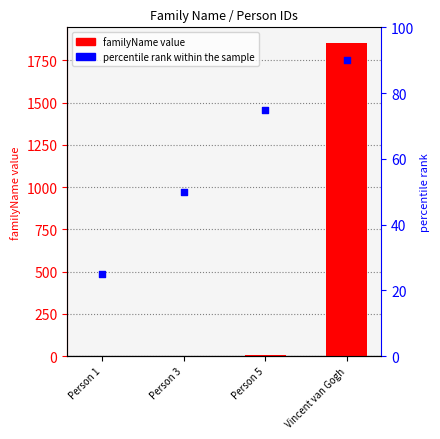

Which series contains the lowest Y value?

familyName